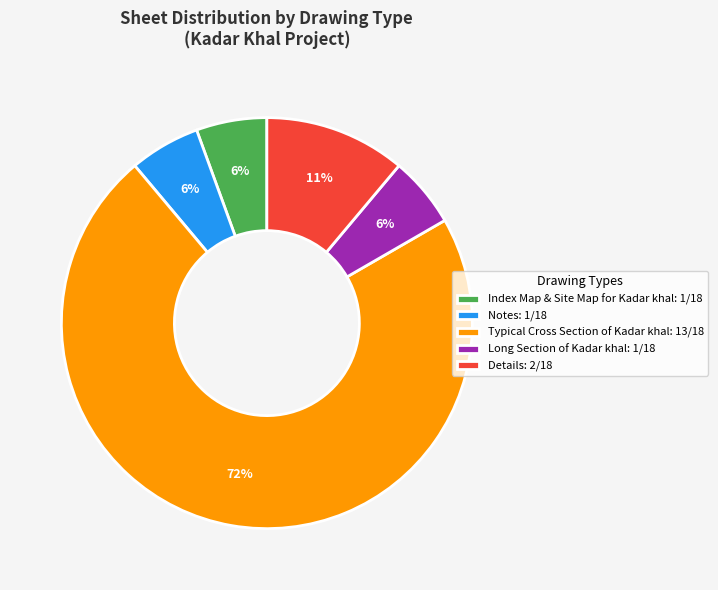

To the nearest percent, what is the average slice percentage?

20%